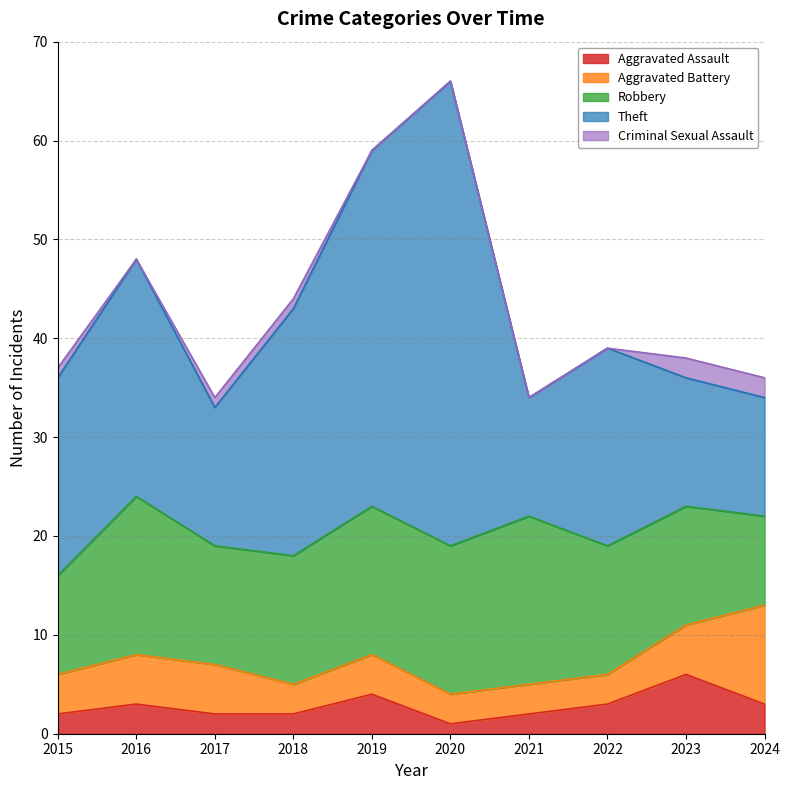

How many lines are shown in the chart?

5